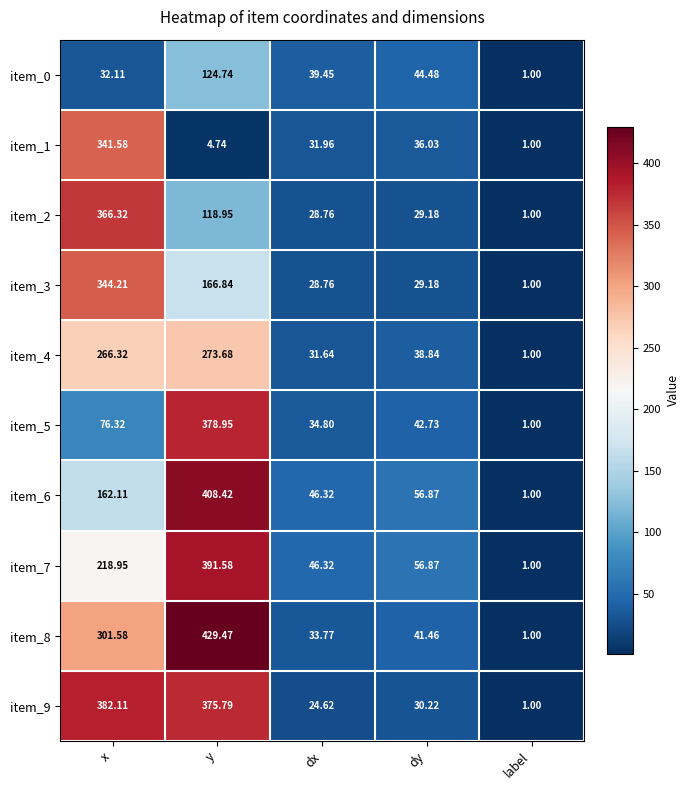

Which category has the highest value in the item_5 series?

y